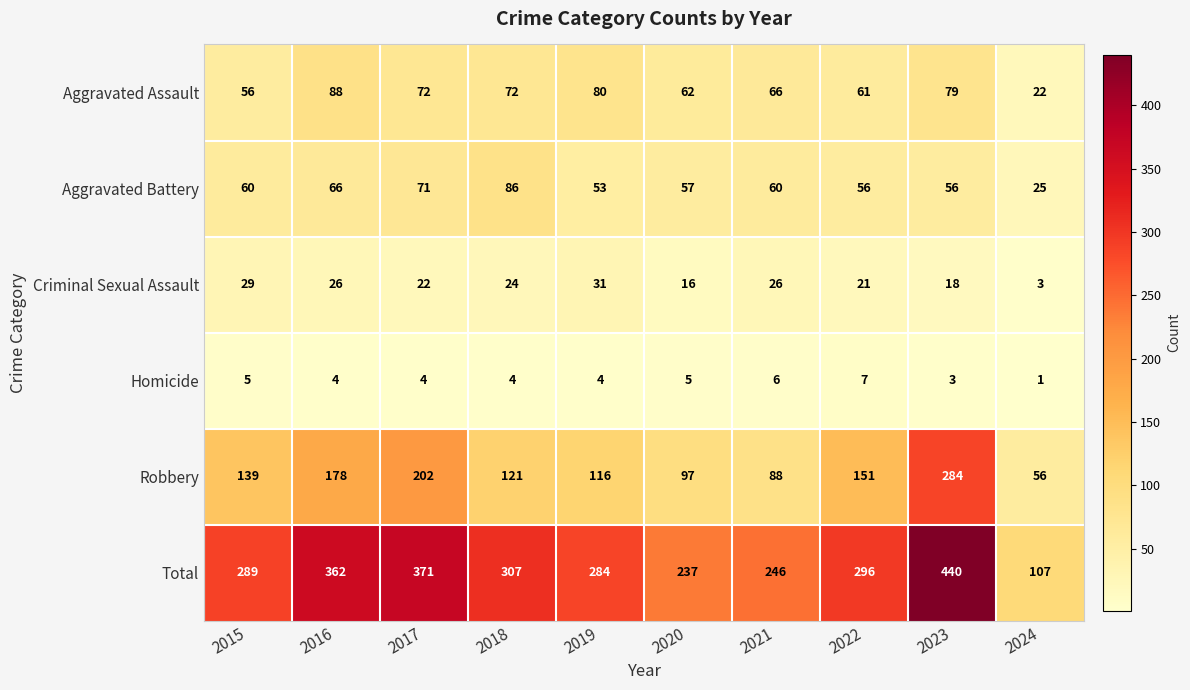

Which series has the largest total across all categories?

Total